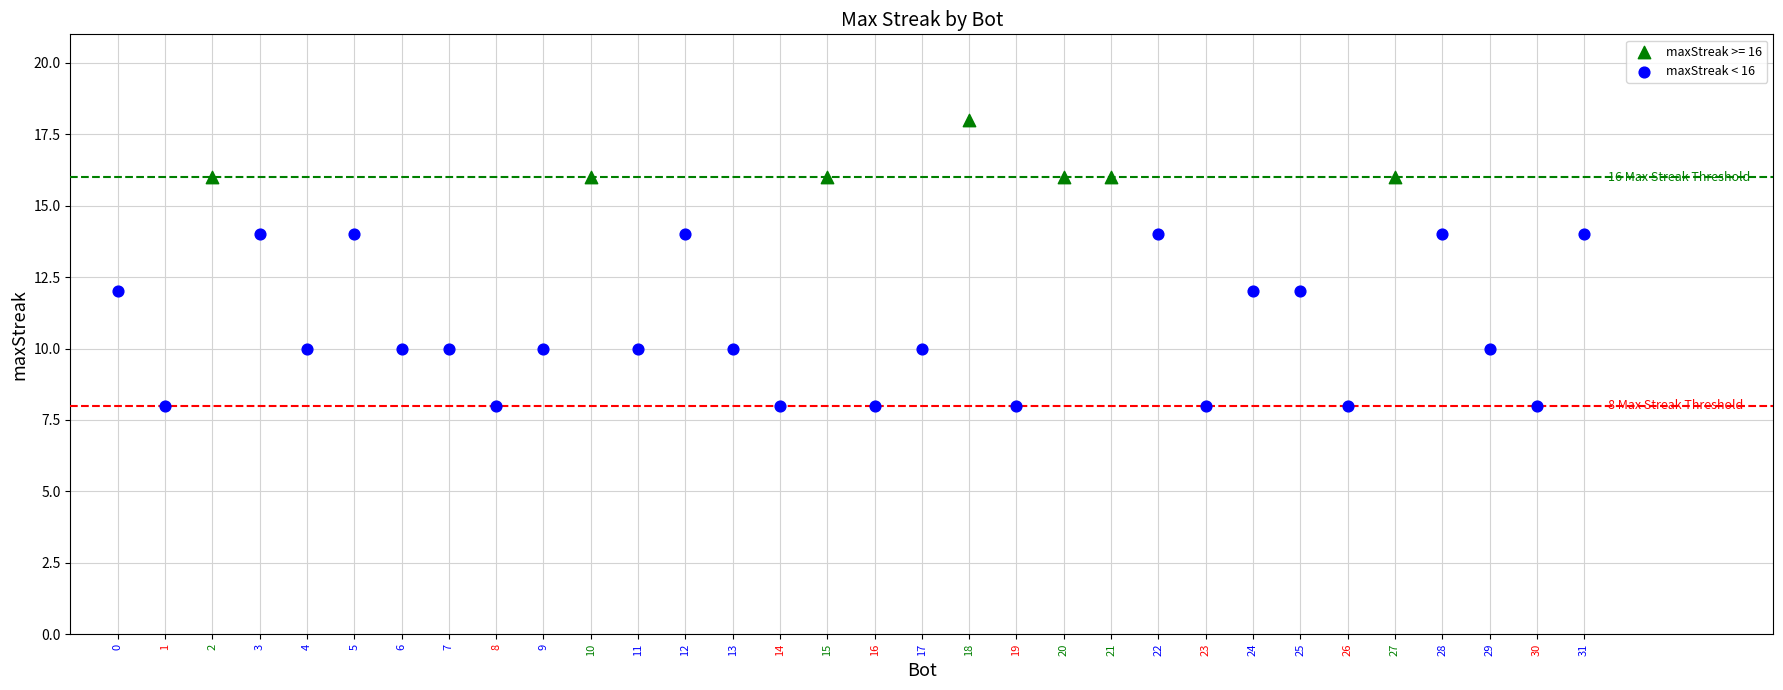

Which series has the largest Y range (max minus min)?

maxStreak < 16